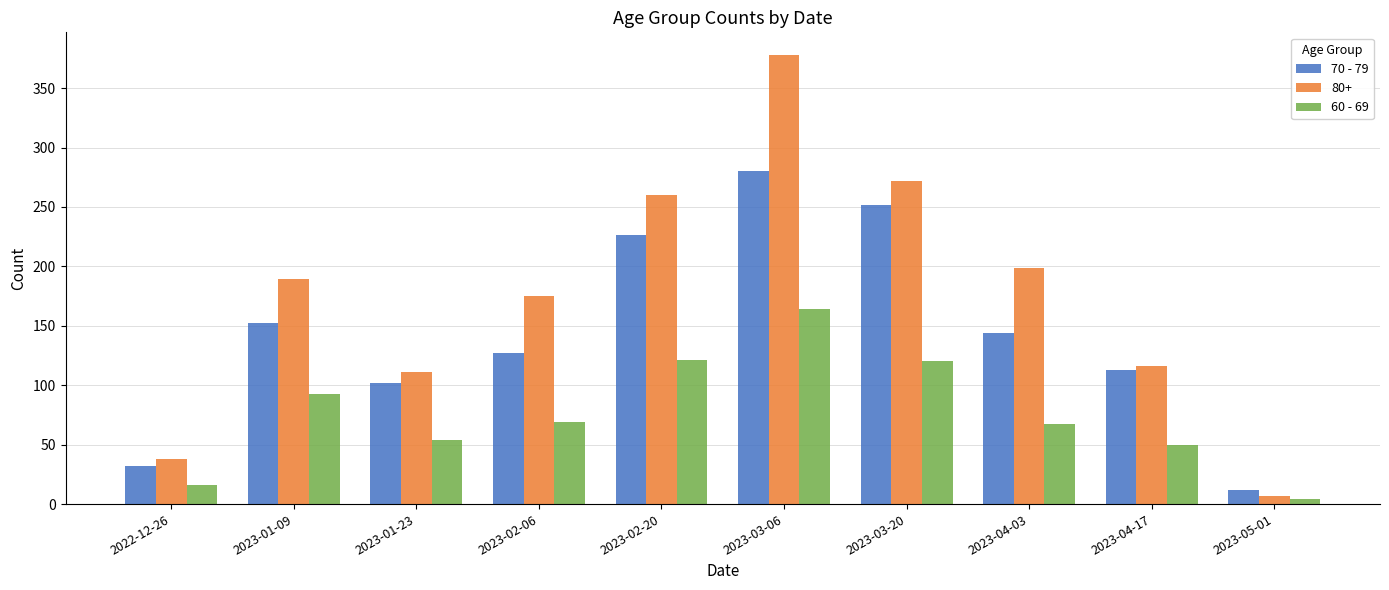

Between 2023-04-17 and 2023-05-01, which series saw the biggest shift?

80+